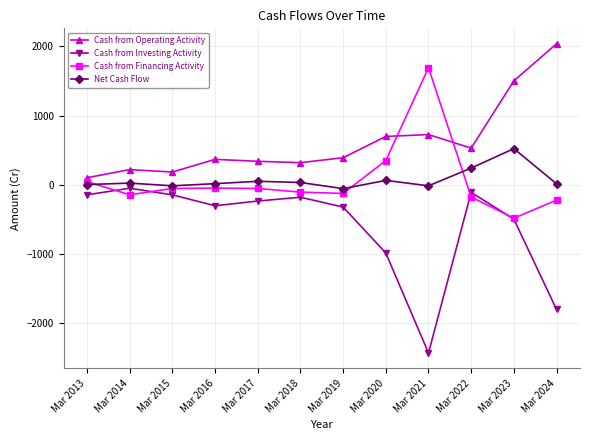

True or false: Cash from Operating Activity and Net Cash Flow intersect in this chart.

False